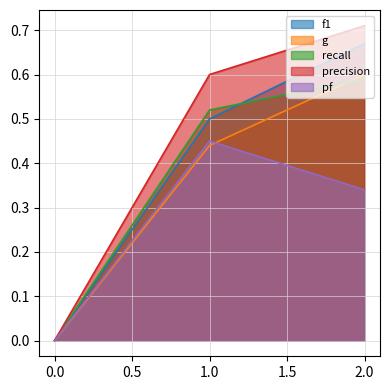

Is it true that g equals 0.8 at amanda.csv?

False